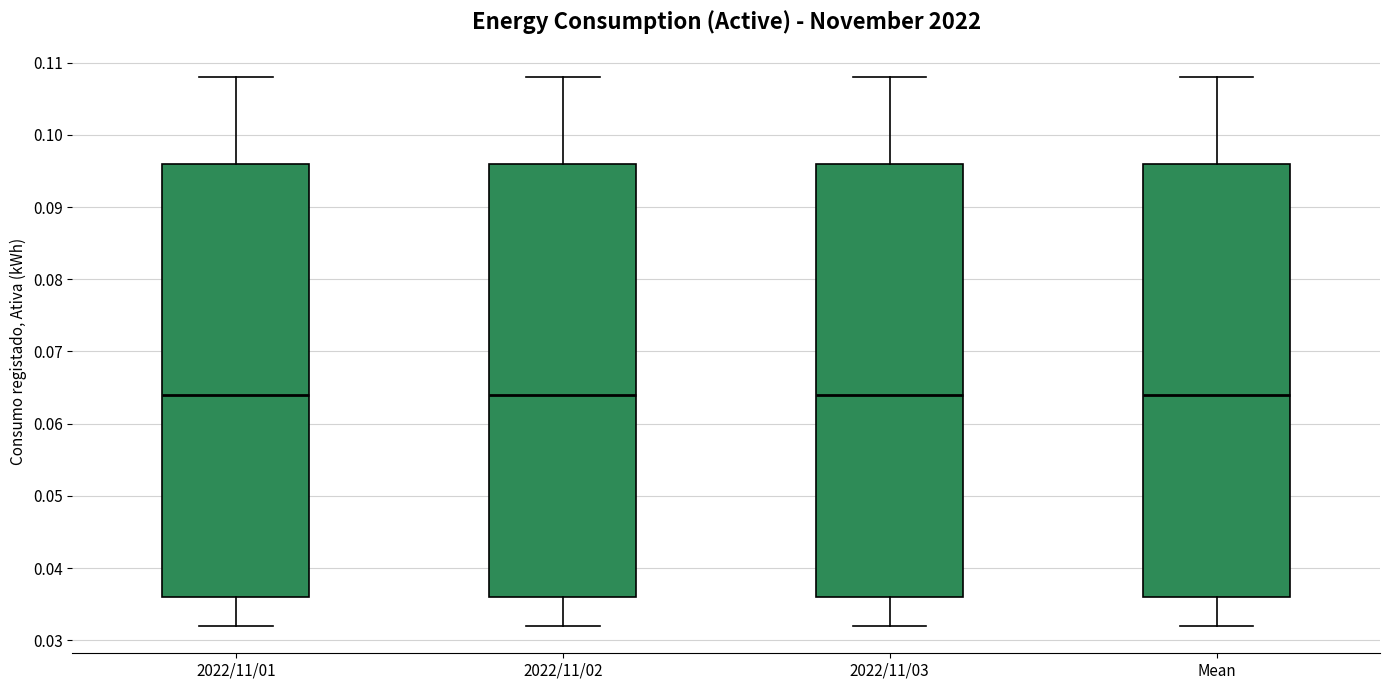

Reading left to right, transcribe this box plot: for each box, give where its median line is, the range the box spans, and where its two whiskers end, as read against the y-axis. The values are not printed on the chart, so give them approximately, as read against the axis.

2022/11/01: median 0.064, box 0.036 to 0.096, whiskers 0.032 to 0.108
2022/11/02: median 0.064, box 0.036 to 0.096, whiskers 0.032 to 0.108
2022/11/03: median 0.064, box 0.036 to 0.096, whiskers 0.032 to 0.108
Mean: median 0.064, box 0.036 to 0.096, whiskers 0.032 to 0.108